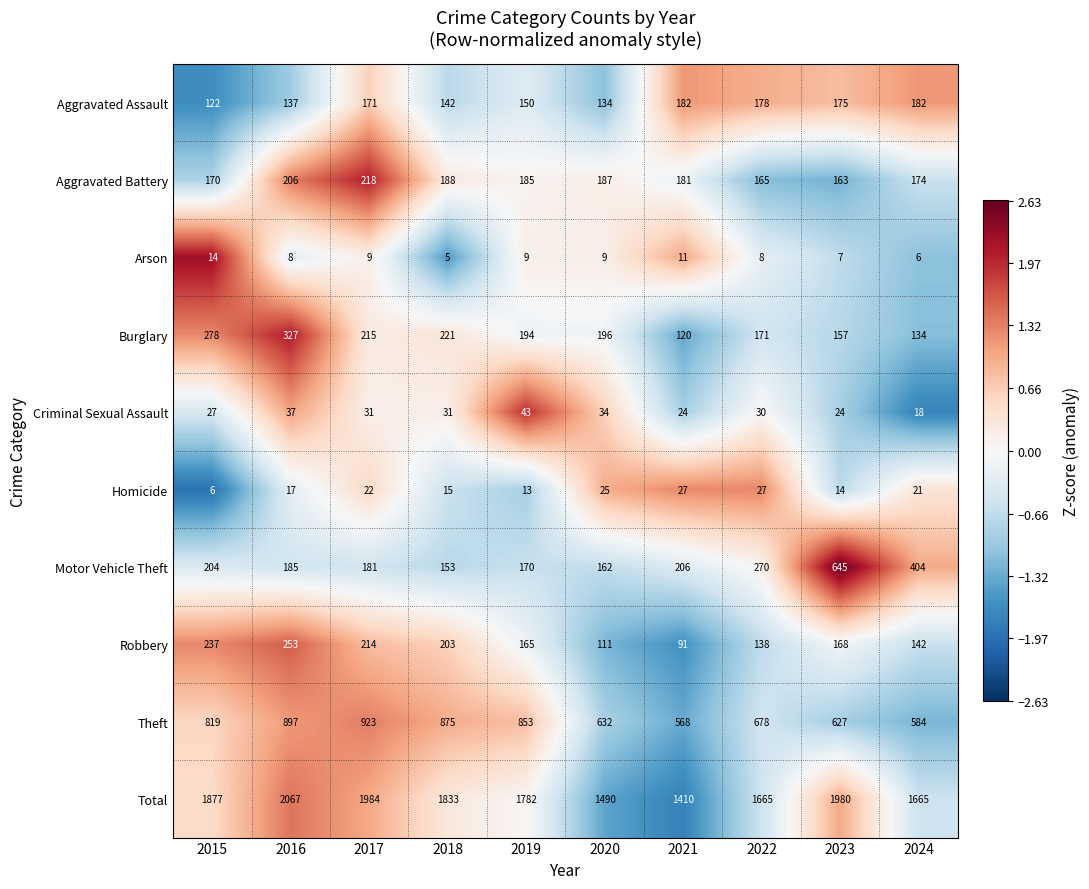

Which series has the widest spread of values?

Total